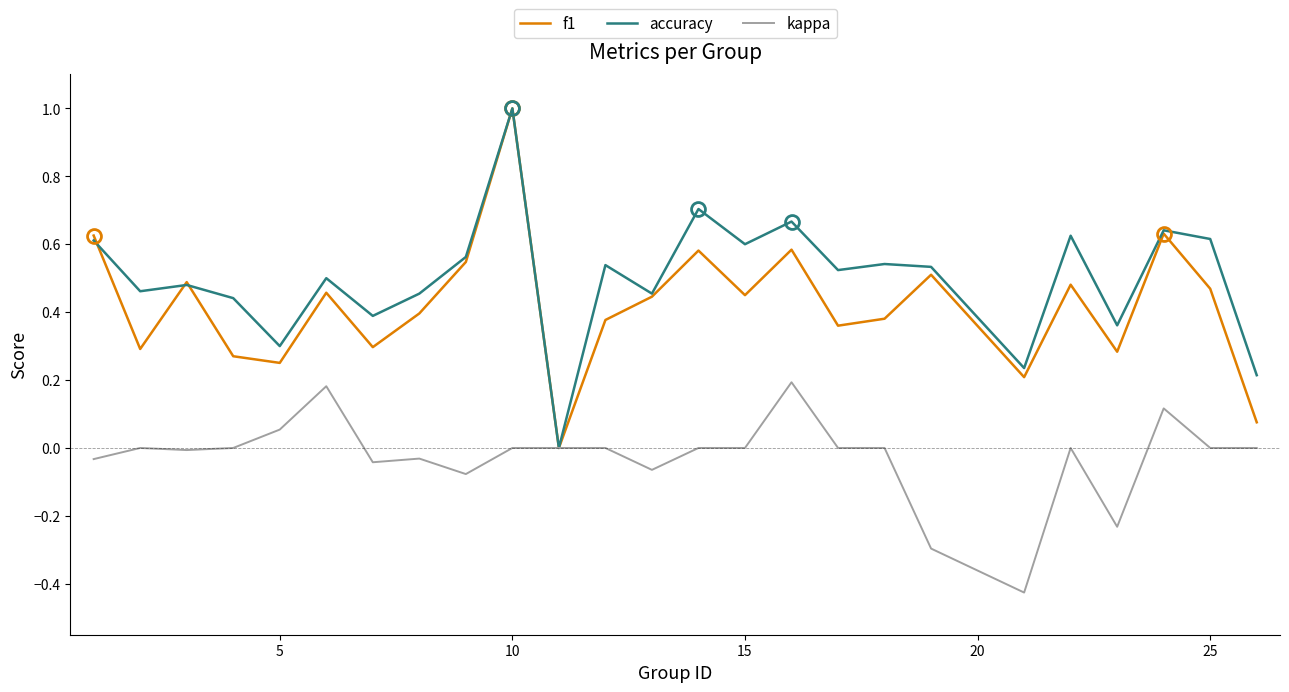

Rank the series by their average value, from highest to lowest.

accuracy, f1, kappa